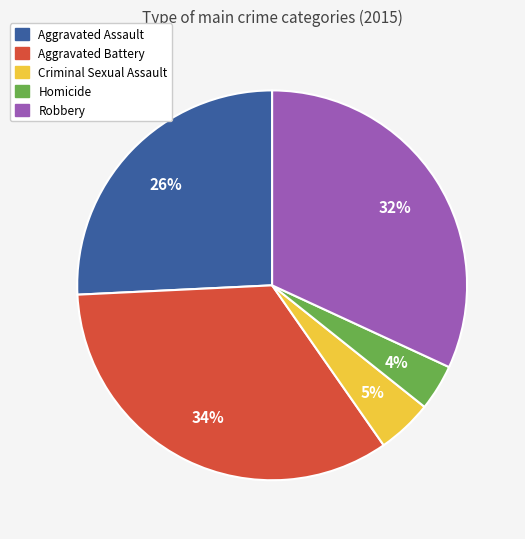

To the nearest percent, what is the average slice percentage?

20%